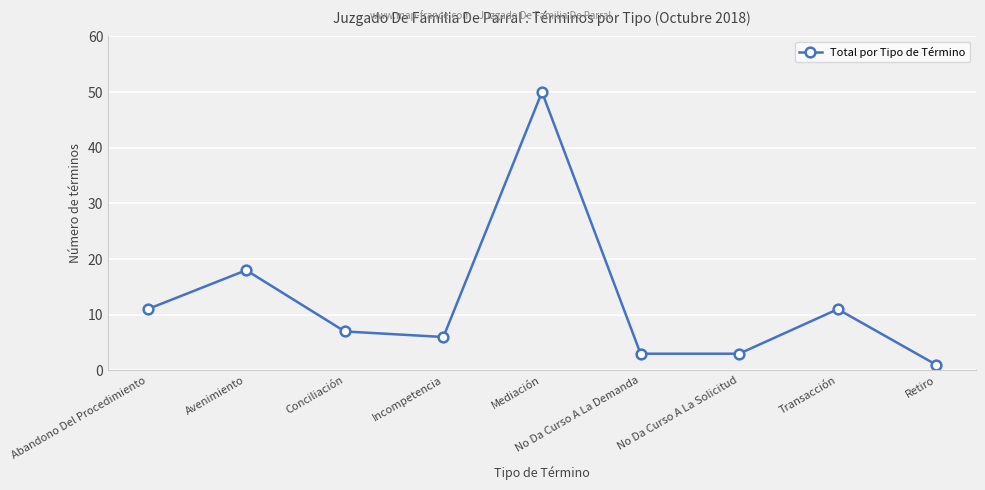

What is the average value?

12